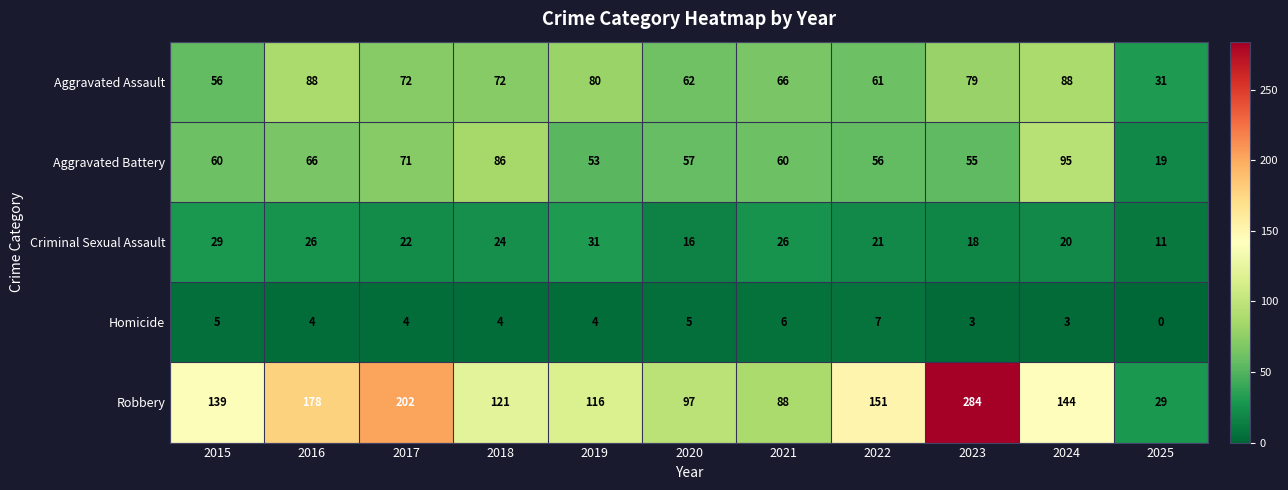

What value does the Aggravated Assault series have at 2017, to the nearest 10?

70